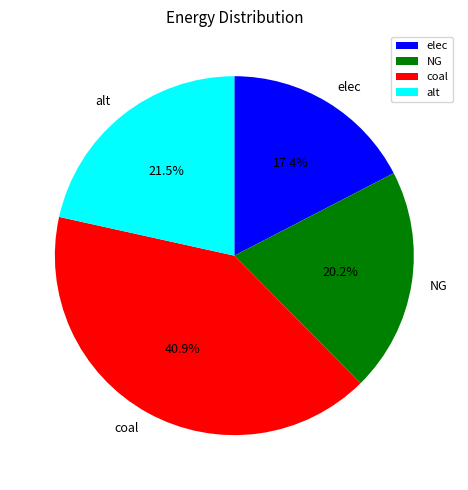

To the nearest percent, what portion does NG represent?

20%